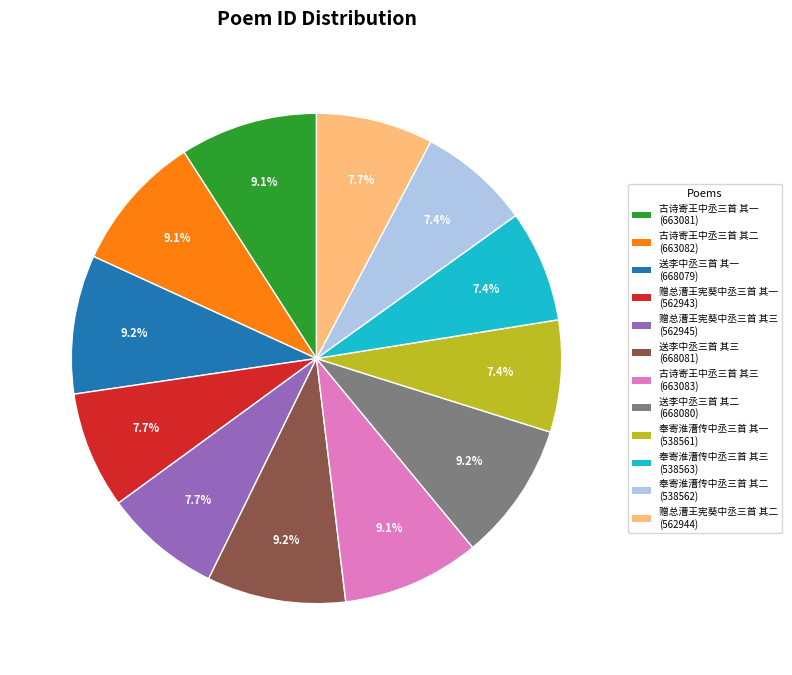

Combined, do 古诗寄王中丞三首 其二 and 奉寄淮漕传中丞三首 其二 account for over 50%?

No